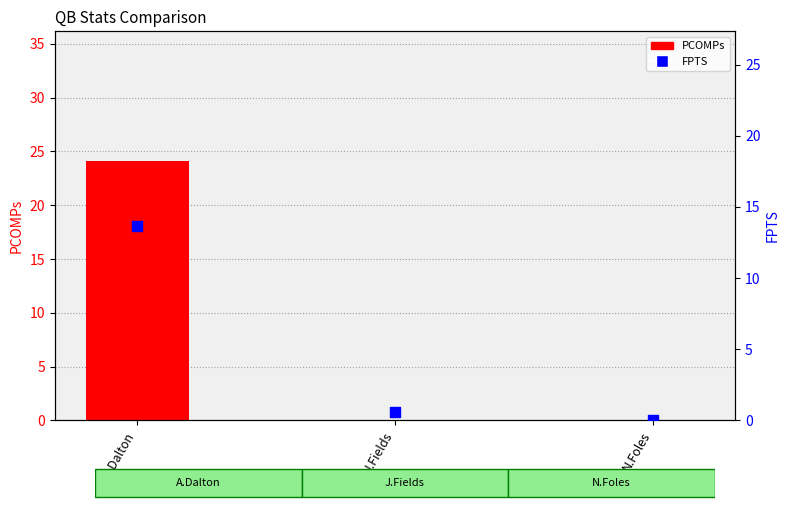

At how many categories does at least one series exceed 2?

1